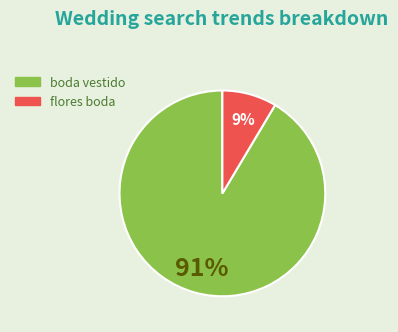

To the nearest percent, what is the average slice percentage?

50%